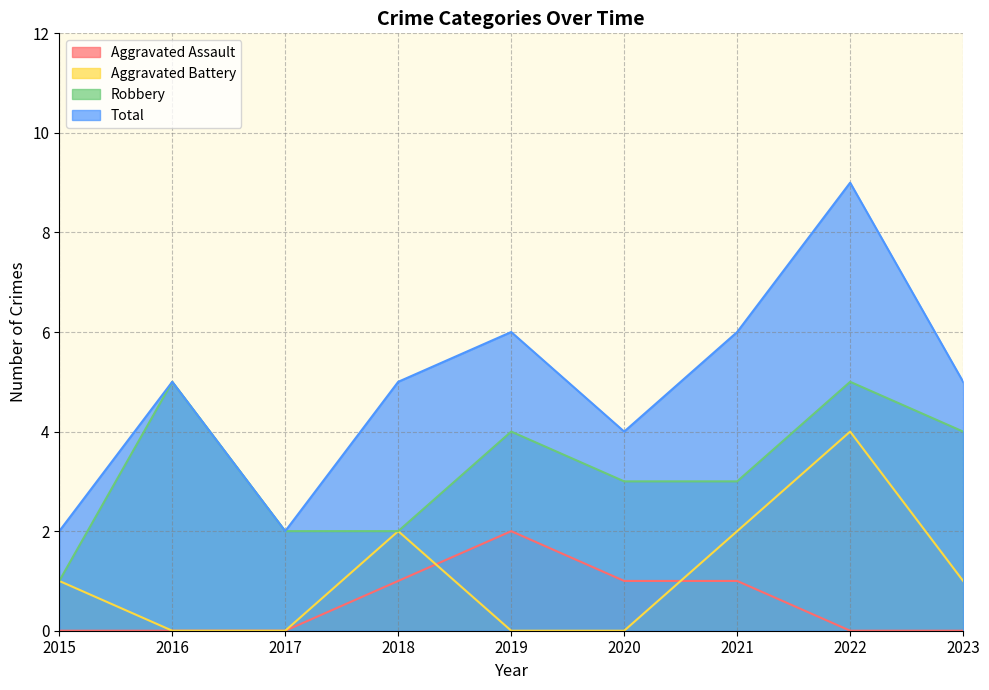

Does the chart have visible grid lines?

Yes